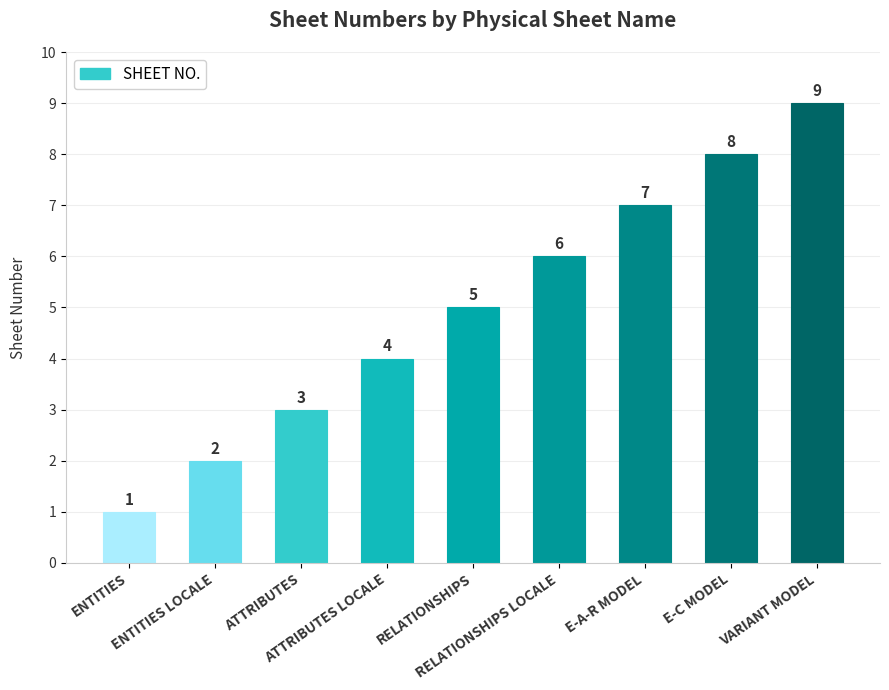

The chart shows a value of 7 at RELATIONSHIPS. True or false?

False